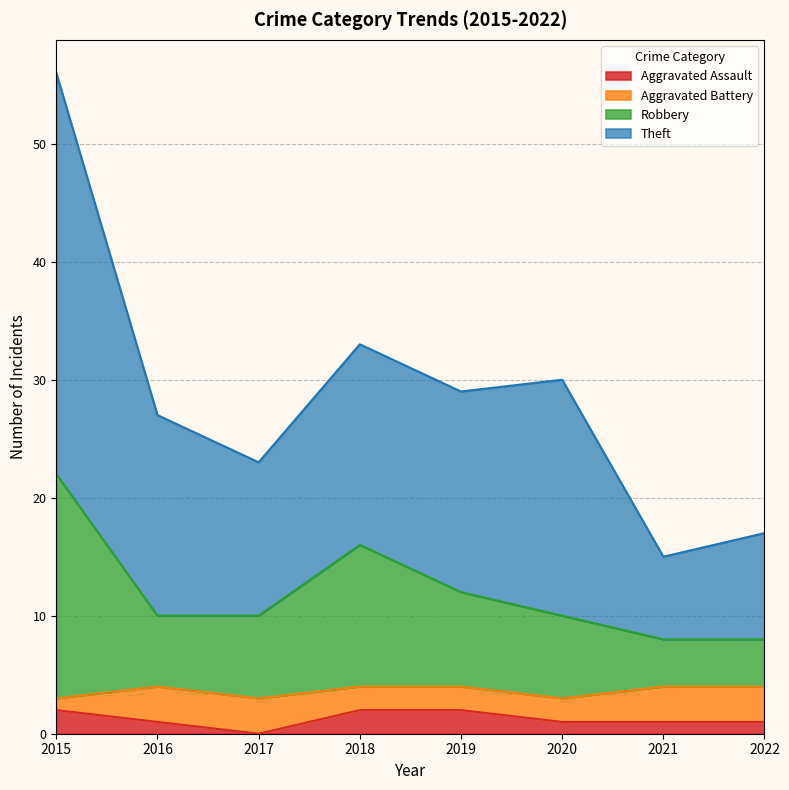

Is it true that Theft equals 50 at 2019?

False